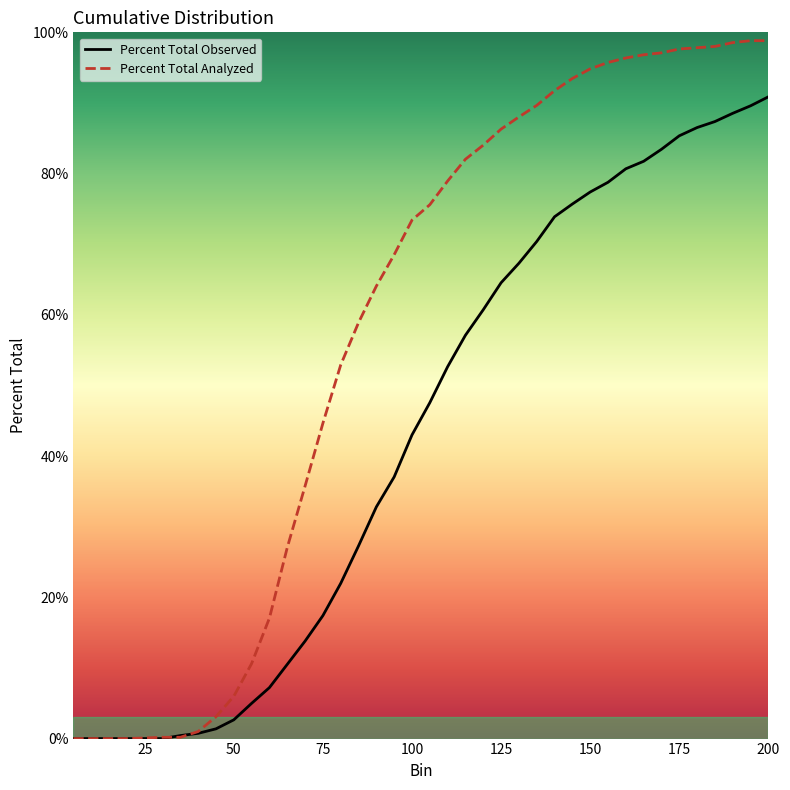

What is the greatest value displayed?

98.8